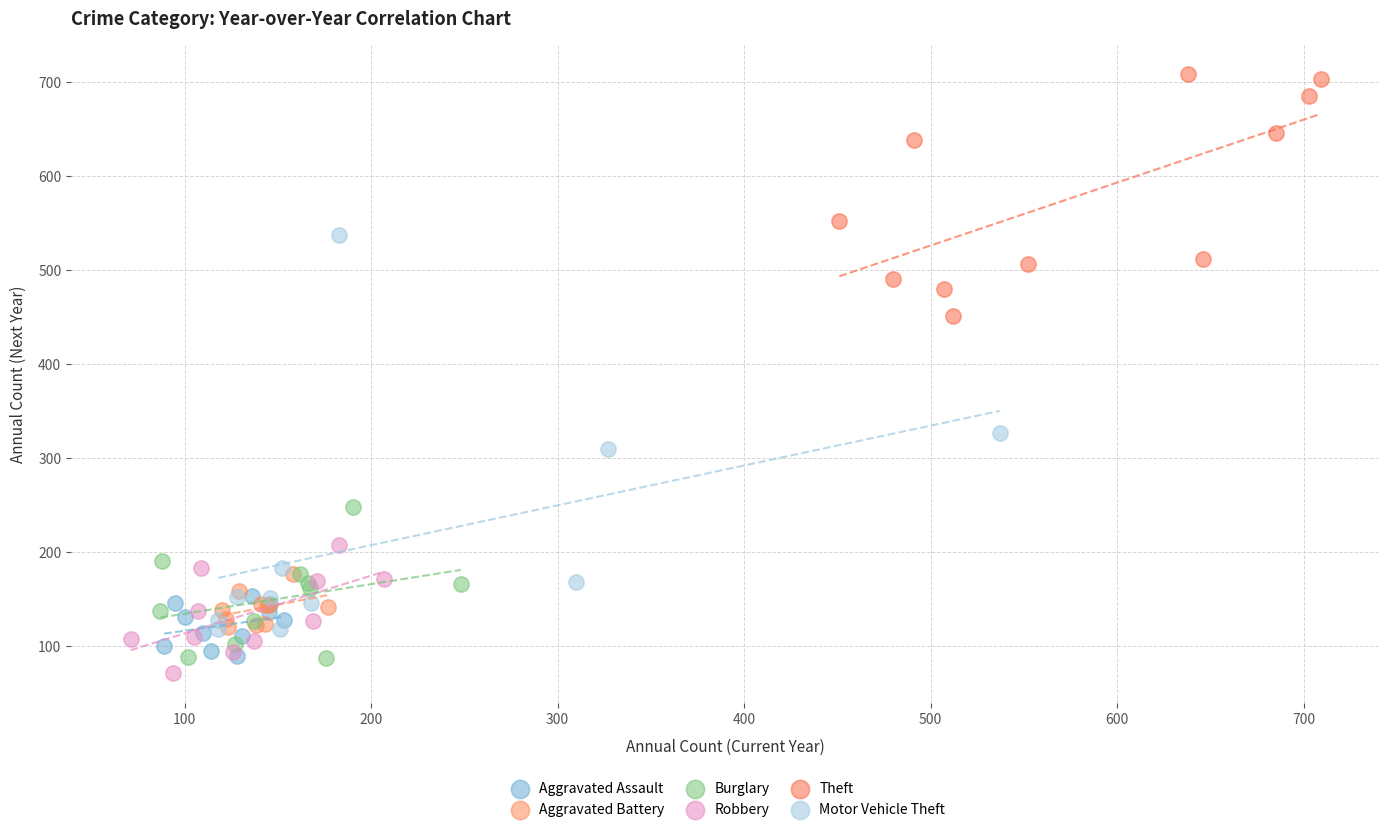

Which series has the widest spread of Y values?

Motor Vehicle Theft